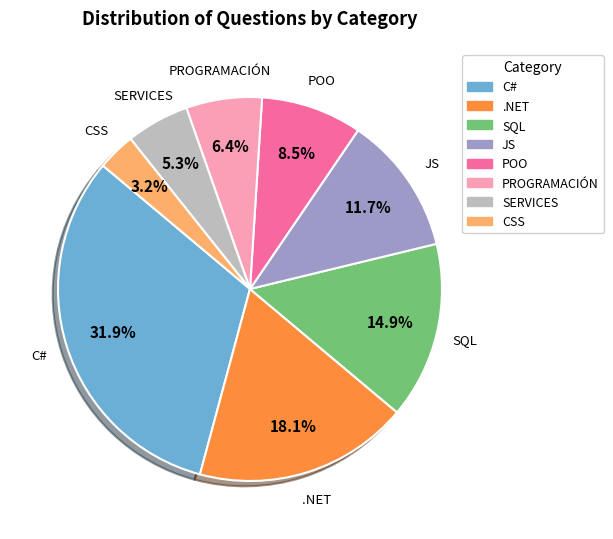

Does POO account for over 50% of the chart?

No